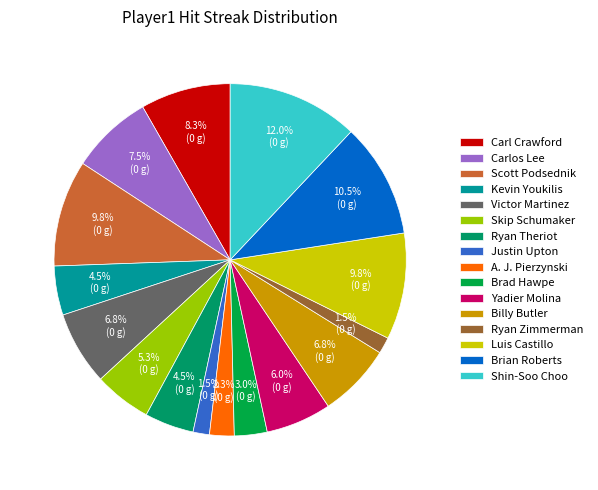

Combined, what portion of the pie is Justin Upton and Victor Martinez?

8.3%